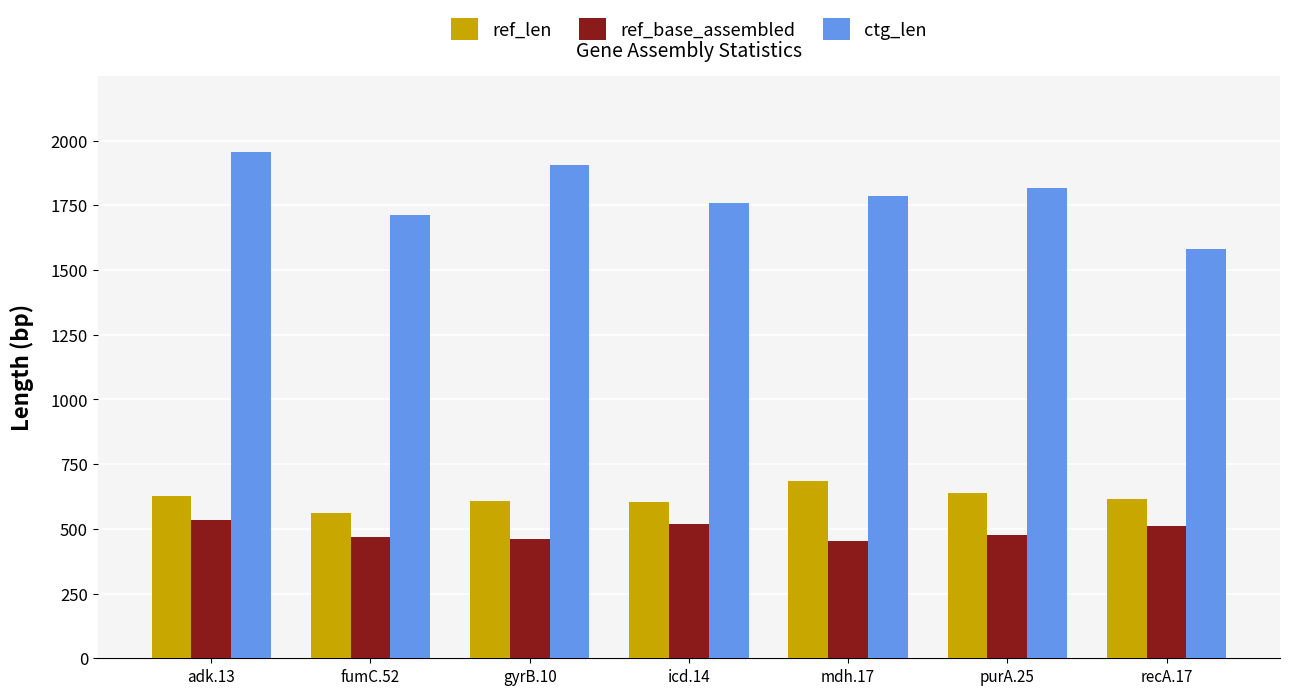

Which category has the highest value in the ref_len series?

mdh.17